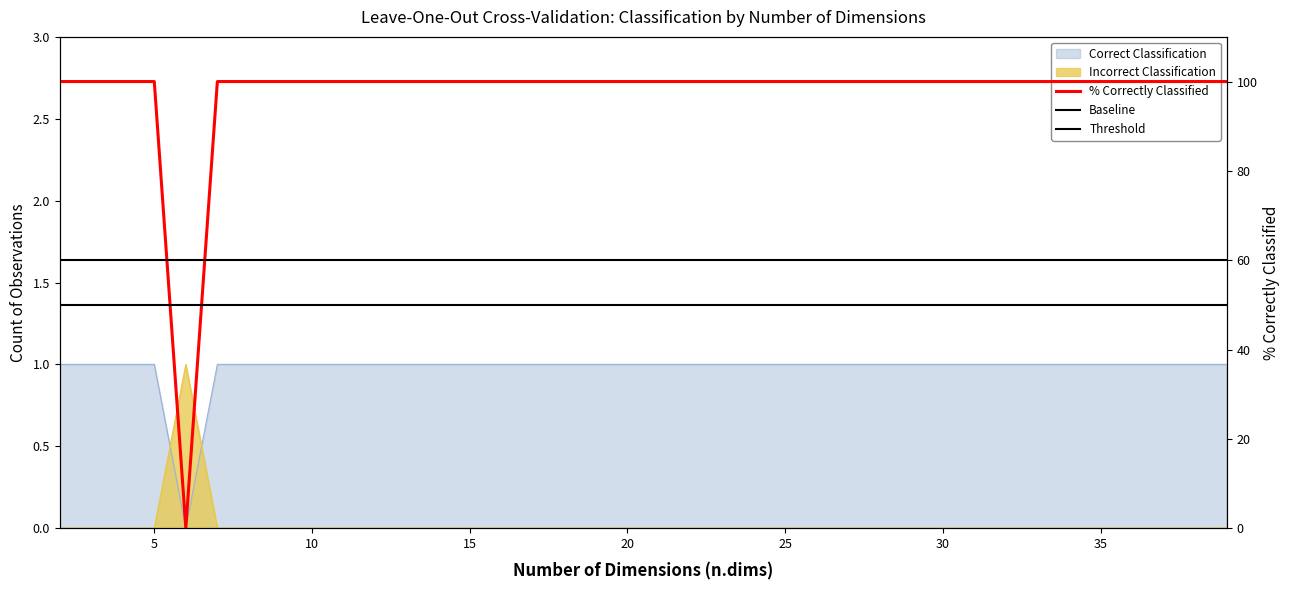

What is the approximate value of Threshold at 25?

60